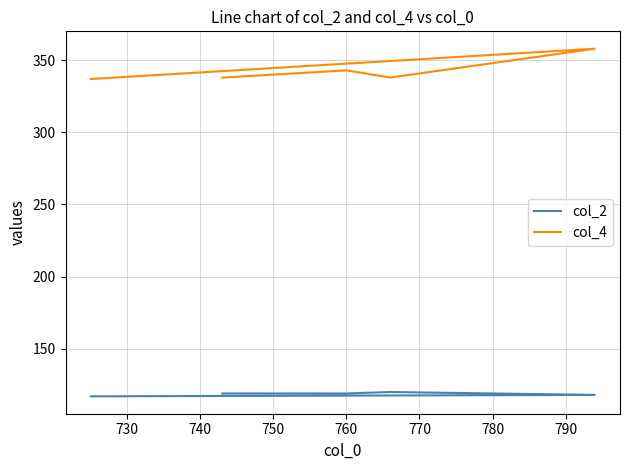

What is the difference between the highest and lowest values at 760?

224